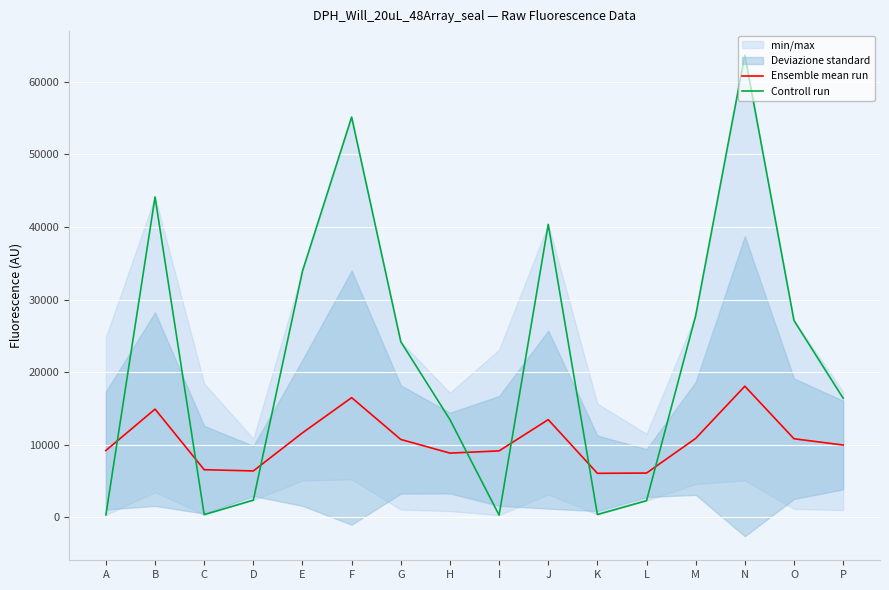

Is it true that Ensemble mean run equals 10818.8 at O?

True